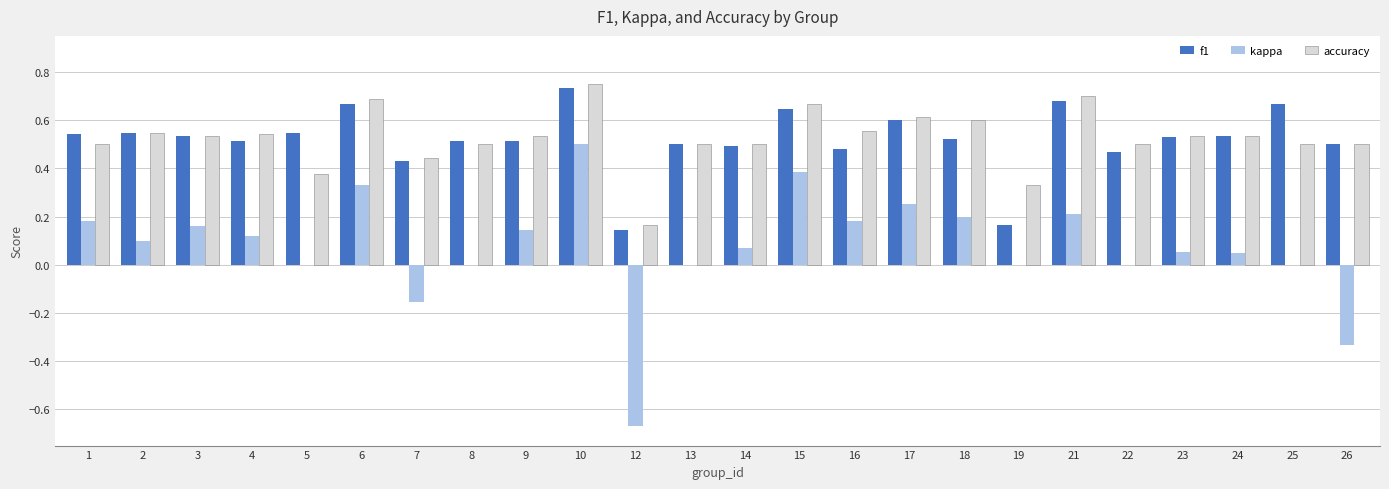

How many accuracy values are between 0 and 1?

24